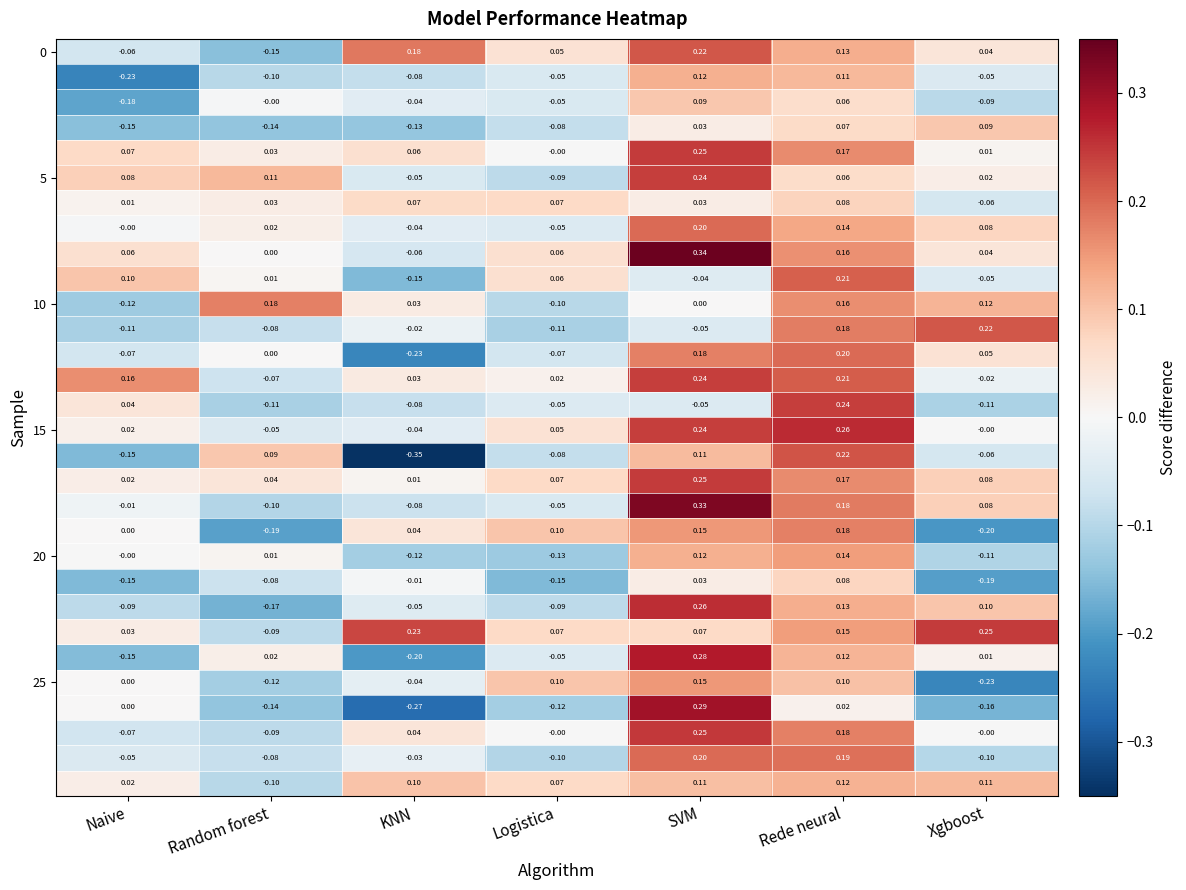

Count the number of data series in this chart.

30